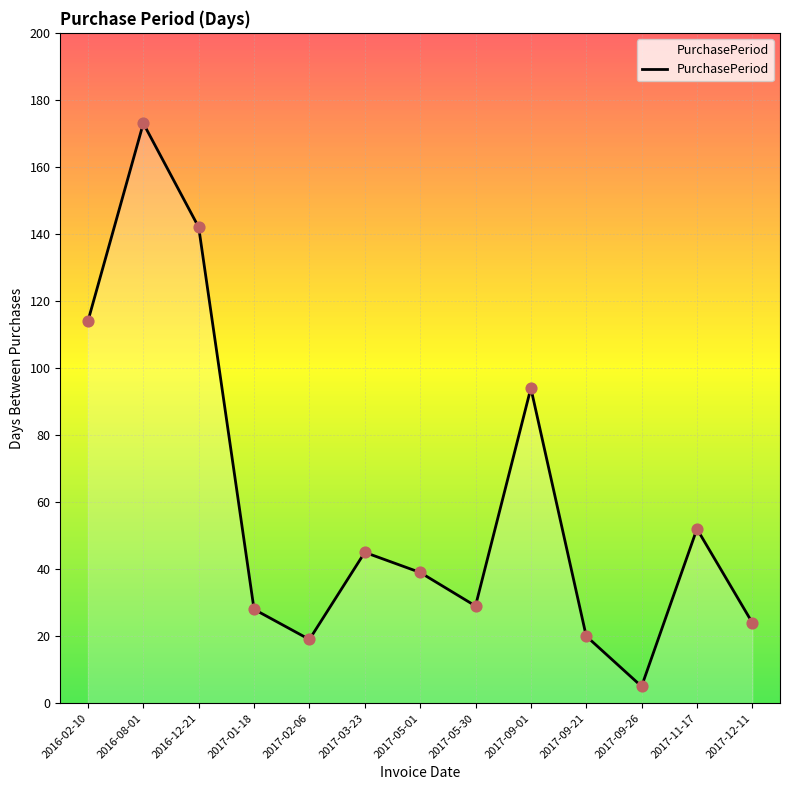

What is the change in value from 2017-01-18 to 2017-03-23?

+17